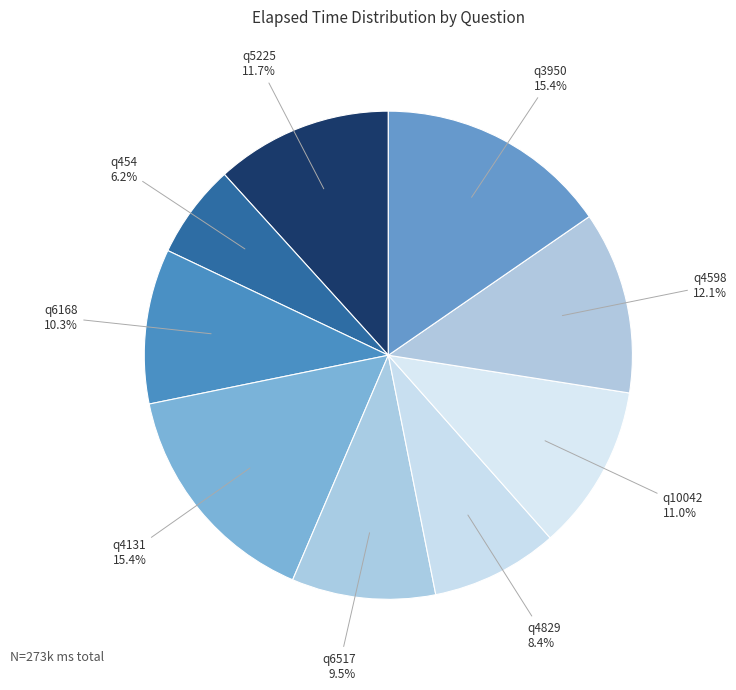

How many slices are in this pie chart?

9